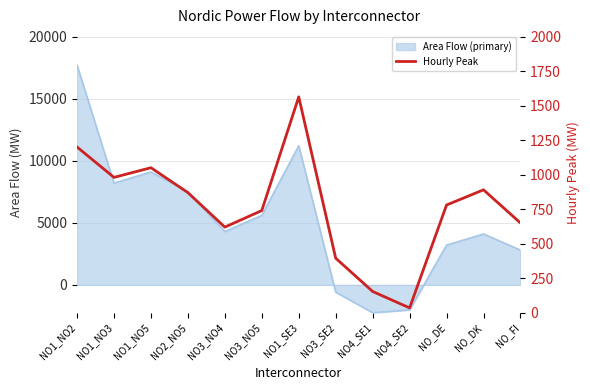

Where is the data nearest to the value 799?

NO_DE